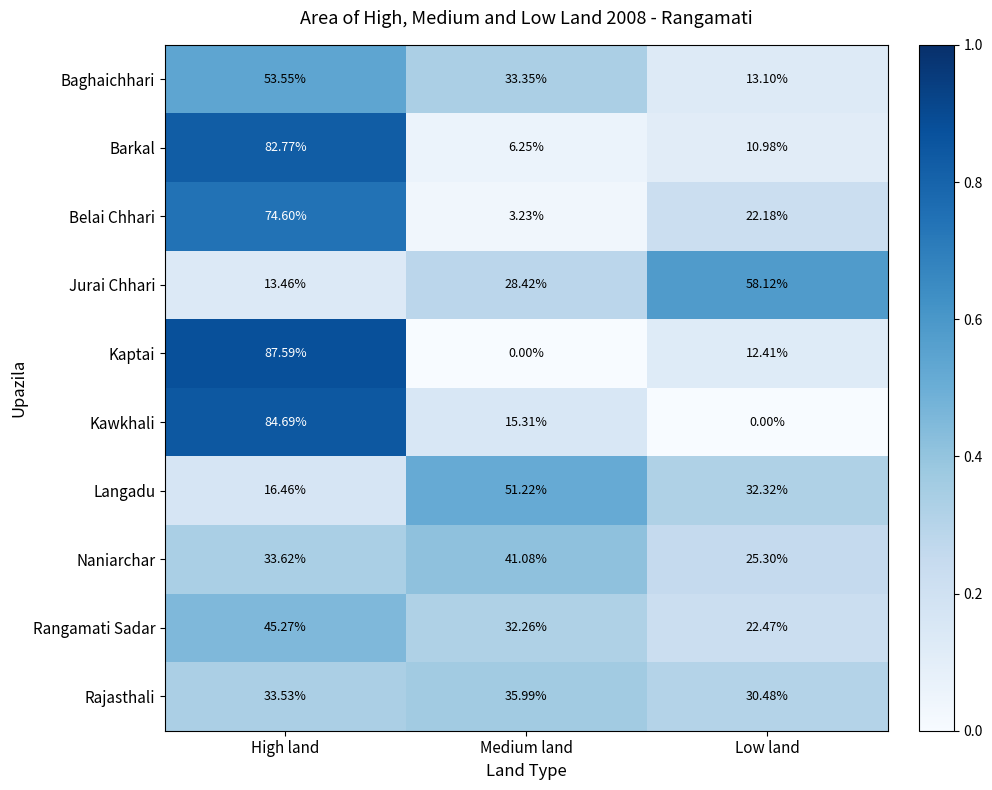

Where is Rangamati Sadar nearest to the value 33?

Medium land